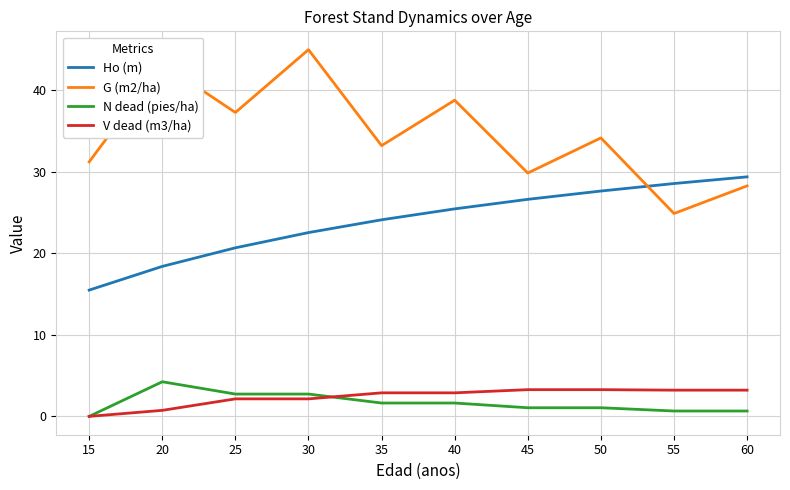

Where does the Ho (m) series first go above 25?

40